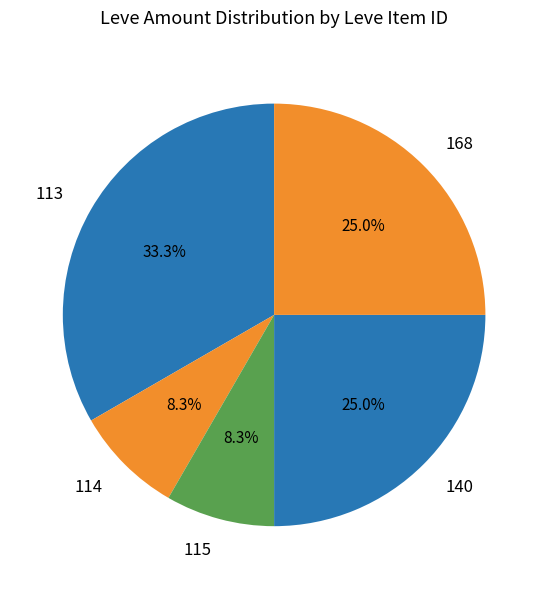

Count the number of slices in the pie.

5